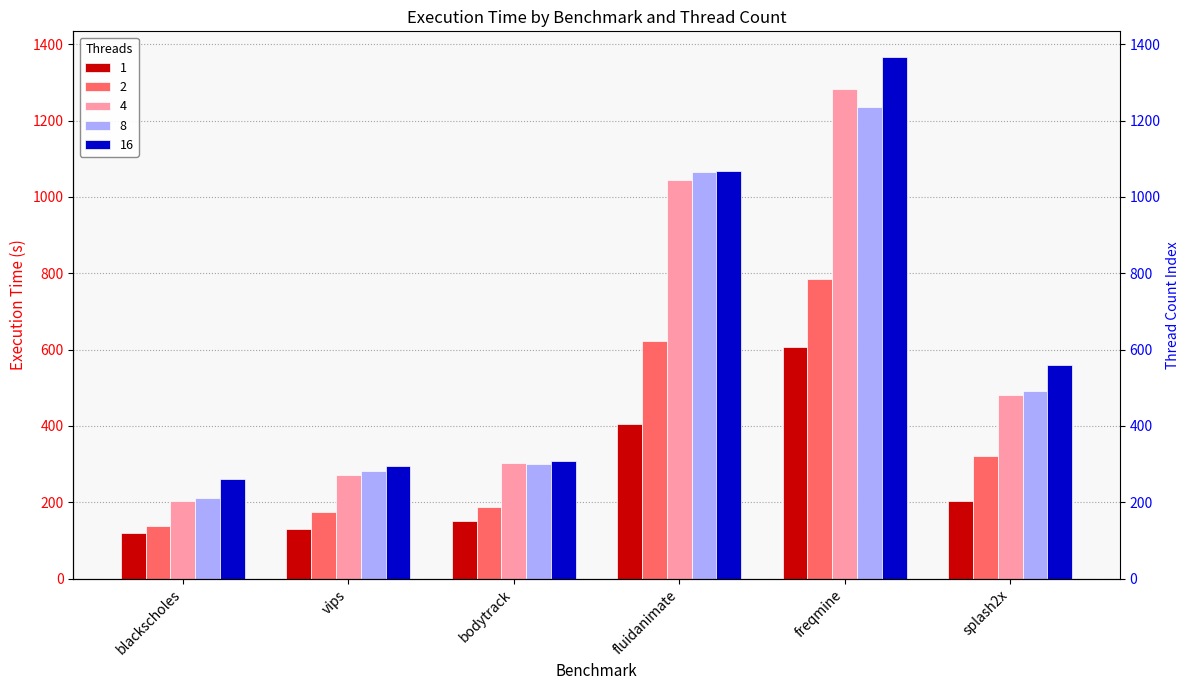

At blackscholes, list the series in order from smallest to largest.

1, 2, 4, 8, 16